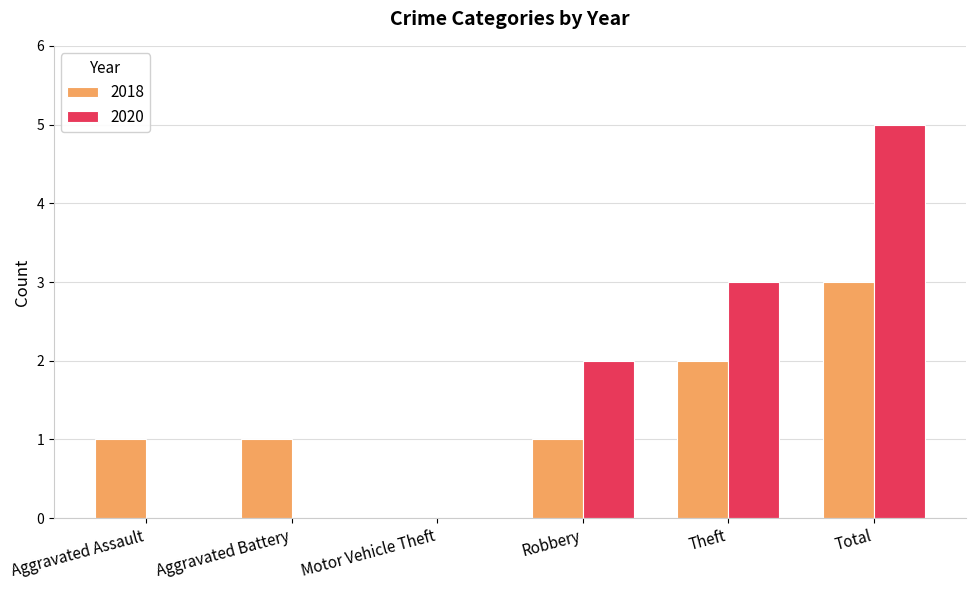

Which series has the largest range (max minus min)?

2020